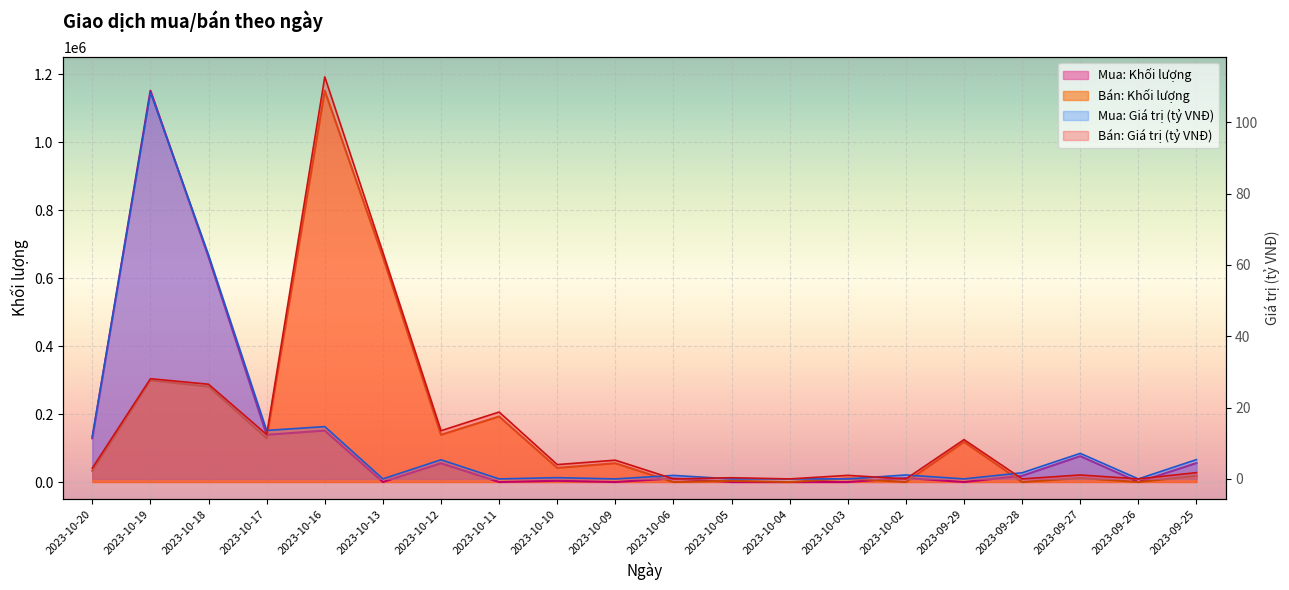

In Bán: Khối lượng, how many points are lower than both neighbors (excluding endpoints)?

8